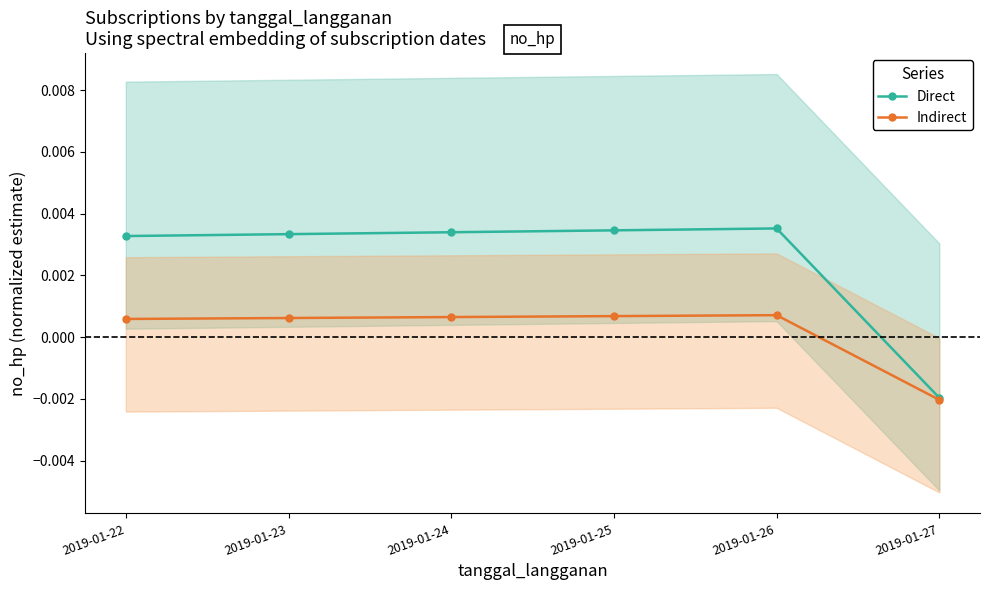

Between 2019-01-22 and 2019-01-24, which series saw the biggest shift?

Direct